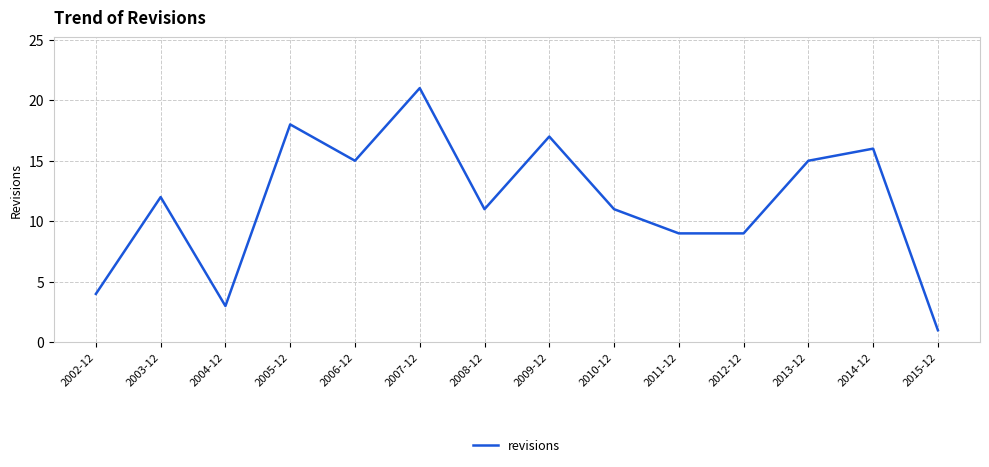

What is the approximate value at 2014-12, to the nearest 5?

15